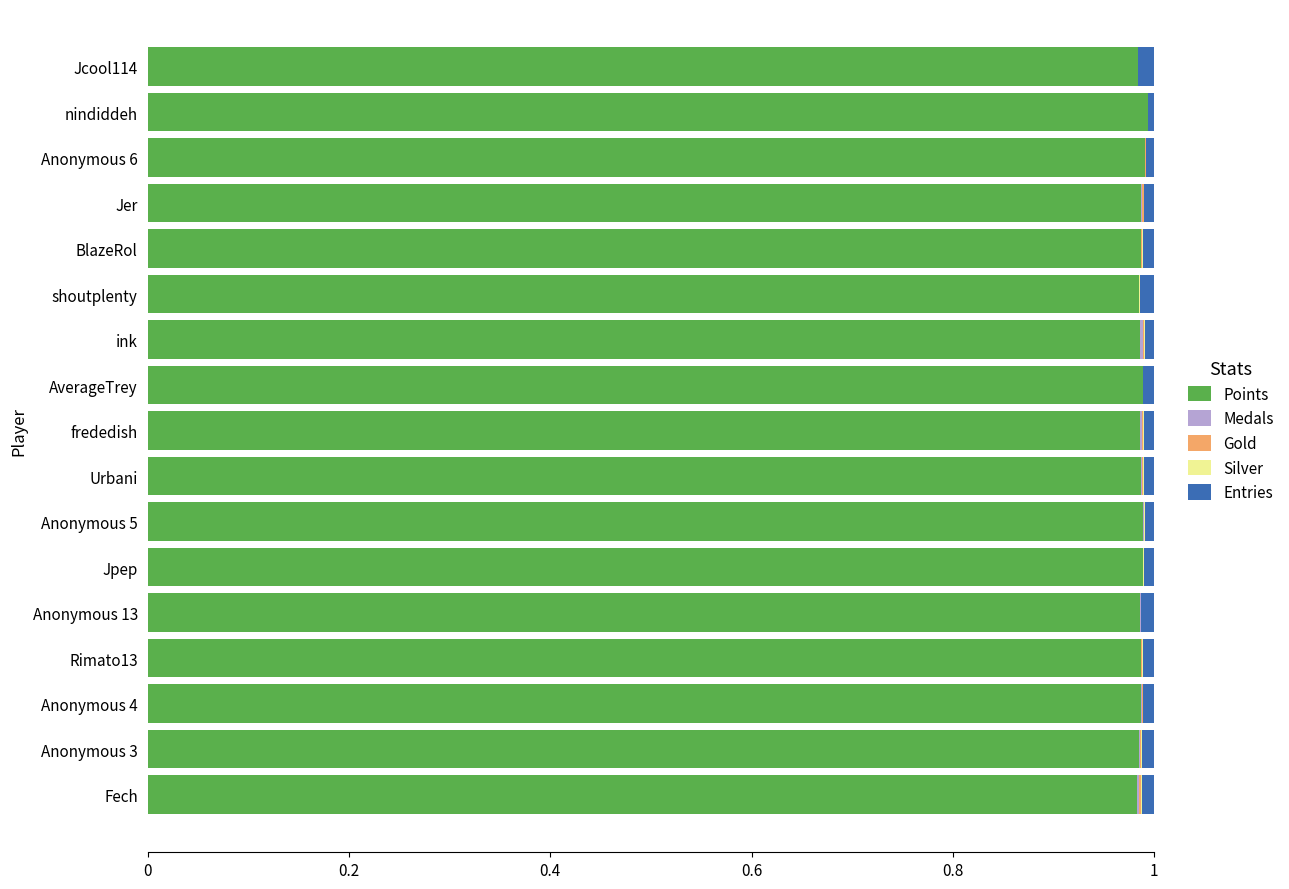

The Points series shows 0.2 at Anonymous 6. True or false?

False